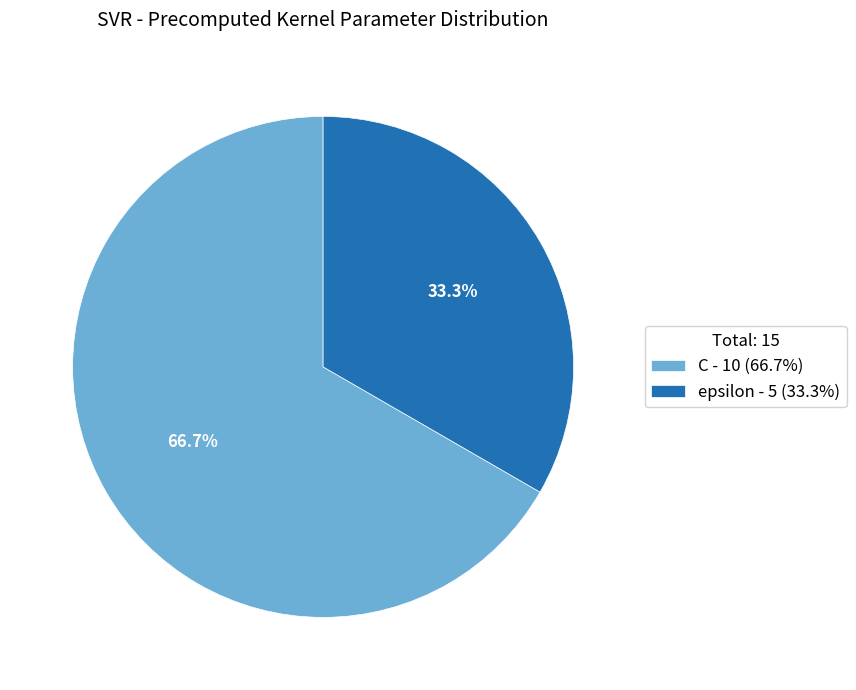

How many segments does this pie chart have?

2